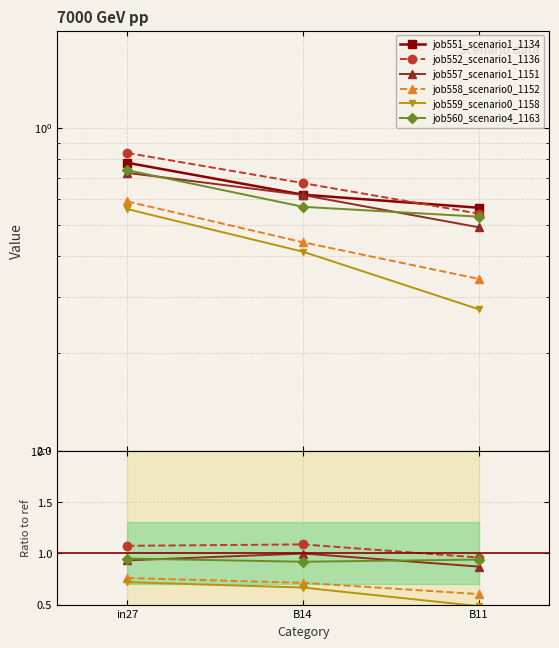

What is the difference between the second highest and minimum values in the job559_scenario0_1158 series?

0.2